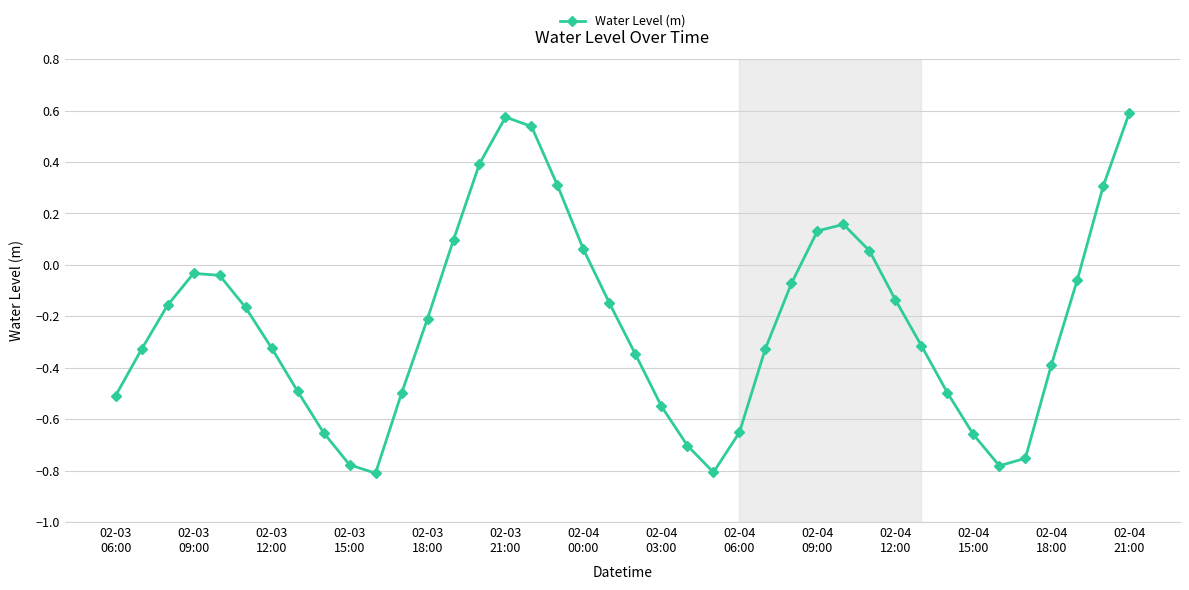

How many points are lower than both their immediate neighbors (excluding endpoints)?

3